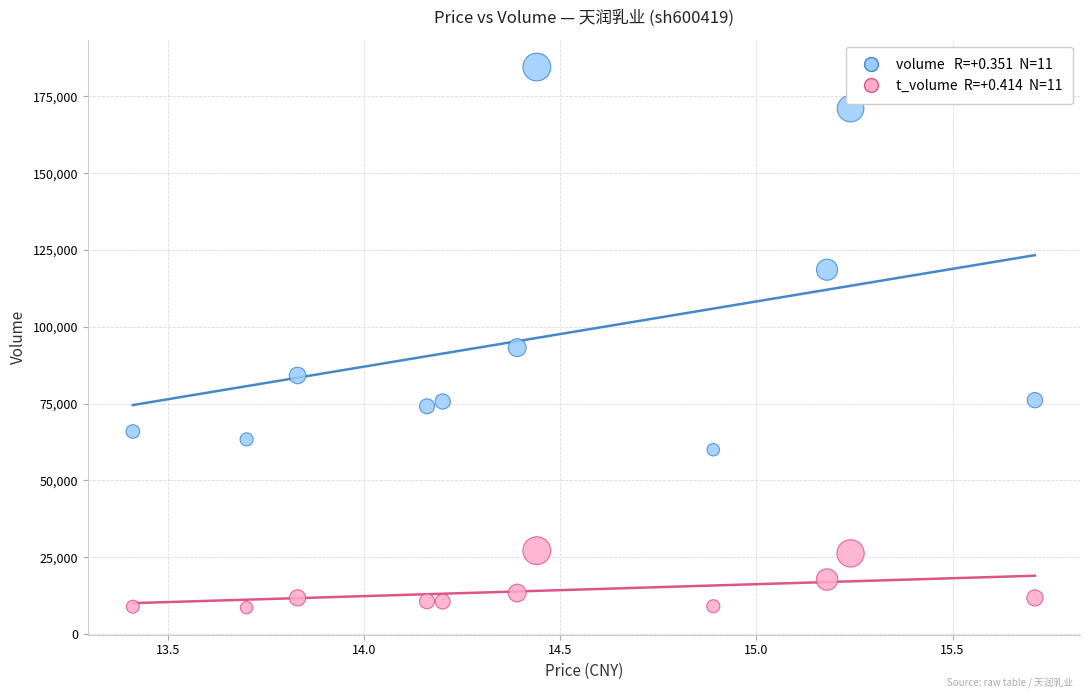

Across all data points, what is the range of Y values (max minus min)?

175958